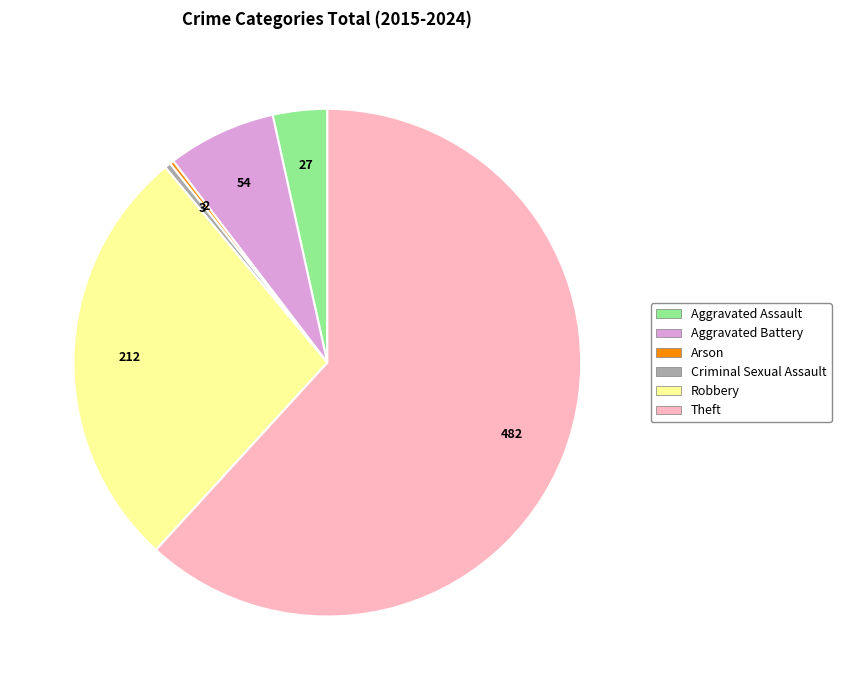

What is the largest slice in the pie chart?

Theft